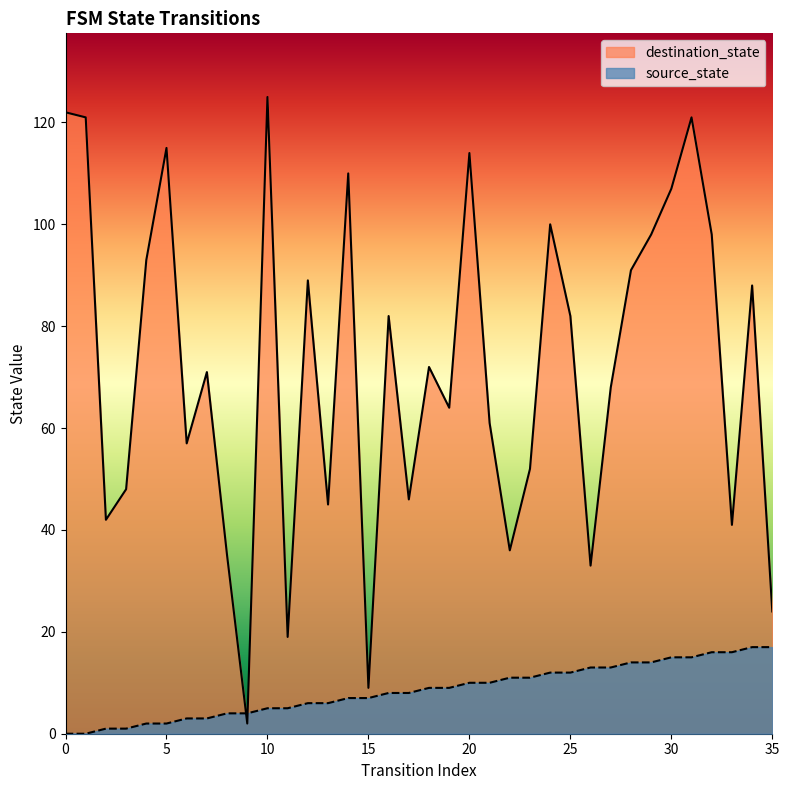

How many data points in source_state are above 9?

16